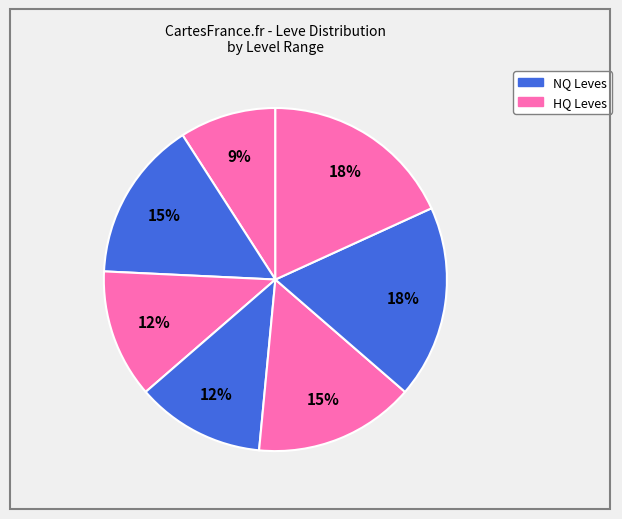

Count the number of slices in the pie.

7